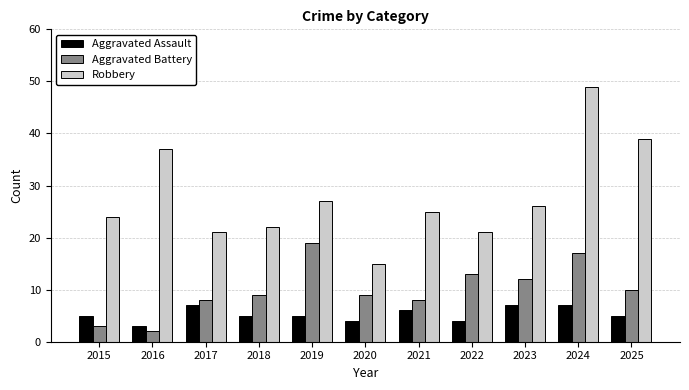

Reading right to left, what are all the values shown in this chart?

Aggravated Assault: 2025=5	2024=7	2023=7	2022=4	2021=6	2020=4	2019=5	2018=5	2017=7	2016=3	2015=5
Aggravated Battery: 2025=10	2024=17	2023=12	2022=13	2021=8	2020=9	2019=19	2018=9	2017=8	2016=2	2015=3
Robbery: 2025=39	2024=49	2023=26	2022=21	2021=25	2020=15	2019=27	2018=22	2017=21	2016=37	2015=24